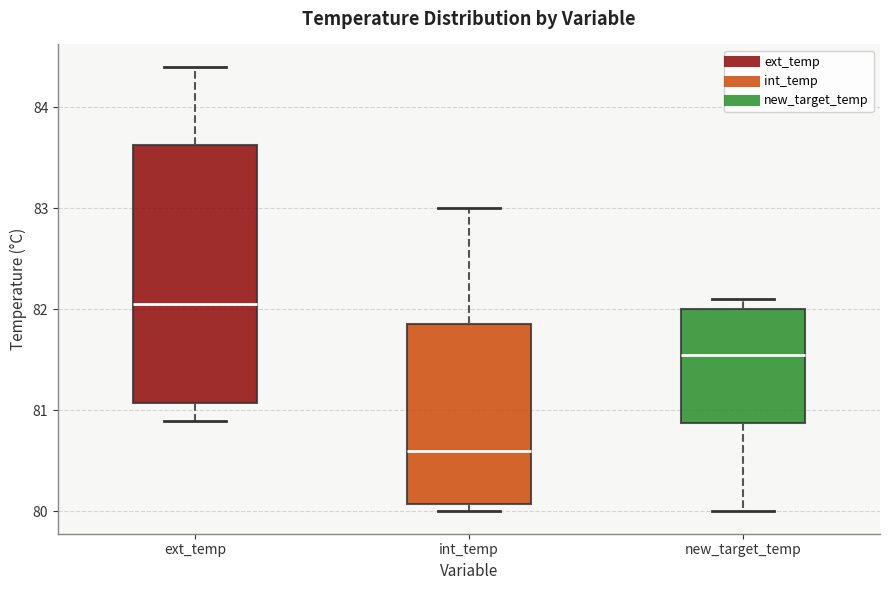

Reading left to right, read every box against the y-axis: the position of its median line, the range the box covers, and the ends of its whiskers. The values are not printed on the chart, so give them approximately, as read against the axis.

ext_temp: median 82.1, box 81.1 to 83.6, whiskers 80.9 to 84.4
int_temp: median 80.6, box 80.1 to 81.9, whiskers 80.0 to 83.0
new_target_temp: median 81.6, box 80.9 to 82.0, whiskers 80.0 to 82.1